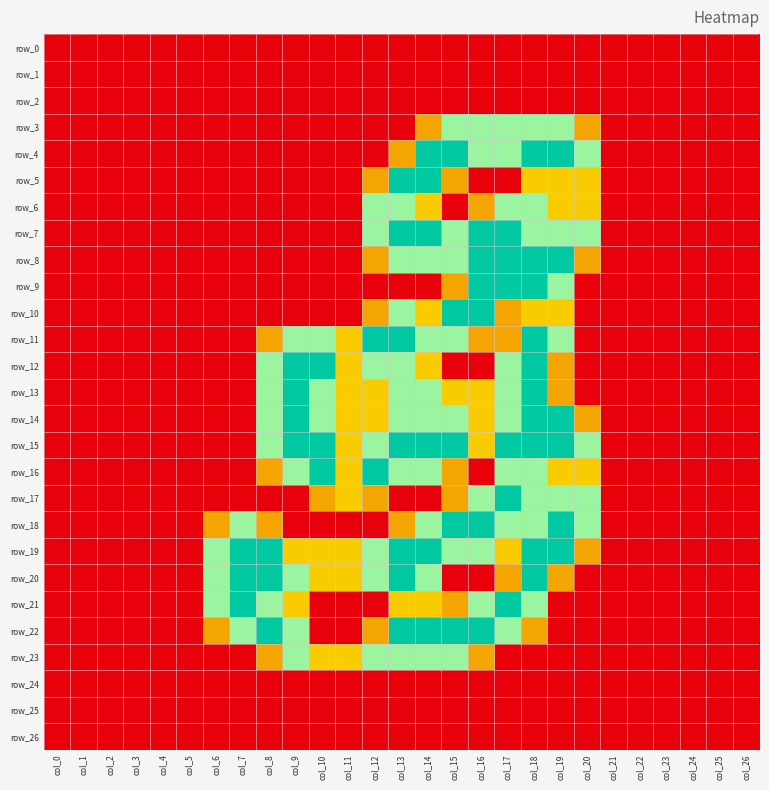

Reading left to right, what are all the values shown in this chart?

row_0: col_0=0.0	col_1=0.0	col_2=0.0	col_3=0.0	col_4=0.0	col_5=0.0	col_6=0.0	col_7=0.0	col_8=0.0	col_9=0.0	col_10=0.0	col_11=0.0	col_12=0.0	col_13=0.0	col_14=0.0	col_15=0.0	col_16=0.0	col_17=0.0	col_18=0.0	col_19=0.0	col_20=0.0	col_21=0.0	col_22=0.0	col_23=0.0	col_24=0.0	col_25=0.0	col_26=0.0
row_1: col_0=0.0	col_1=0.0	col_2=0.0	col_3=0.0	col_4=0.0	col_5=0.0	col_6=0.0	col_7=0.0	col_8=0.0	col_9=0.0	col_10=0.0	col_11=0.0	col_12=0.0	col_13=0.0	col_14=0.0	col_15=0.0	col_16=0.0	col_17=0.0	col_18=0.0	col_19=0.0	col_20=0.0	col_21=0.0	col_22=0.0	col_23=0.0	col_24=0.0	col_25=0.0	col_26=0.0
row_2: col_0=0.0	col_1=0.0	col_2=0.0	col_3=0.0	col_4=0.0	col_5=0.0	col_6=0.0	col_7=0.0	col_8=0.0	col_9=0.0	col_10=0.0	col_11=0.0	col_12=0.0	col_13=0.0	col_14=0.0	col_15=0.0	col_16=0.0	col_17=0.0	col_18=0.0	col_19=0.0	col_20=0.0	col_21=0.0	col_22=0.0	col_23=0.0	col_24=0.0	col_25=0.0	col_26=0.0
row_3: col_0=0.0	col_1=0.0	col_2=0.0	col_3=0.0	col_4=0.0	col_5=0.0	col_6=0.0	col_7=0.0	col_8=0.0	col_9=0.0	col_10=0.0	col_11=0.0	col_12=0.0	col_13=0.0	col_14=0.8	col_15=1.5	col_16=1.5	col_17=1.5	col_18=1.5	col_19=1.5	col_20=0.8	col_21=0.0	col_22=0.0	col_23=0.0	col_24=0.0	col_25=0.0	col_26=0.0
row_4: col_0=0.0	col_1=0.0	col_2=0.0	col_3=0.0	col_4=0.0	col_5=0.0	col_6=0.0	col_7=0.0	col_8=0.0	col_9=0.0	col_10=0.0	col_11=0.0	col_12=0.0	col_13=0.8	col_14=2.0	col_15=2.0	col_16=1.5	col_17=1.5	col_18=2.0	col_19=2.0	col_20=1.5	col_21=0.0	col_22=0.0	col_23=0.0	col_24=0.0	col_25=0.0	col_26=0.0
row_5: col_0=0.0	col_1=0.0	col_2=0.0	col_3=0.0	col_4=0.0	col_5=0.0	col_6=0.0	col_7=0.0	col_8=0.0	col_9=0.0	col_10=0.0	col_11=0.0	col_12=0.8	col_13=2.0	col_14=2.0	col_15=0.8	col_16=0.0	col_17=0.0	col_18=1.0	col_19=1.0	col_20=1.0	col_21=0.0	col_22=0.0	col_23=0.0	col_24=0.0	col_25=0.0	col_26=0.0
row_6: col_0=0.0	col_1=0.0	col_2=0.0	col_3=0.0	col_4=0.0	col_5=0.0	col_6=0.0	col_7=0.0	col_8=0.0	col_9=0.0	col_10=0.0	col_11=0.0	col_12=1.5	col_13=1.5	col_14=1.0	col_15=0.0	col_16=0.8	col_17=1.5	col_18=1.5	col_19=1.0	col_20=1.0	col_21=0.0	col_22=0.0	col_23=0.0	col_24=0.0	col_25=0.0	col_26=0.0
row_7: col_0=0.0	col_1=0.0	col_2=0.0	col_3=0.0	col_4=0.0	col_5=0.0	col_6=0.0	col_7=0.0	col_8=0.0	col_9=0.0	col_10=0.0	col_11=0.0	col_12=1.5	col_13=2.0	col_14=2.0	col_15=1.5	col_16=2.0	col_17=2.0	col_18=1.5	col_19=1.5	col_20=1.5	col_21=0.0	col_22=0.0	col_23=0.0	col_24=0.0	col_25=0.0	col_26=0.0
row_8: col_0=0.0	col_1=0.0	col_2=0.0	col_3=0.0	col_4=0.0	col_5=0.0	col_6=0.0	col_7=0.0	col_8=0.0	col_9=0.0	col_10=0.0	col_11=0.0	col_12=0.8	col_13=1.5	col_14=1.5	col_15=1.5	col_16=2.0	col_17=2.0	col_18=2.0	col_19=2.0	col_20=0.8	col_21=0.0	col_22=0.0	col_23=0.0	col_24=0.0	col_25=0.0	col_26=0.0
row_9: col_0=0.0	col_1=0.0	col_2=0.0	col_3=0.0	col_4=0.0	col_5=0.0	col_6=0.0	col_7=0.0	col_8=0.0	col_9=0.0	col_10=0.0	col_11=0.0	col_12=0.0	col_13=0.0	col_14=0.0	col_15=0.8	col_16=2.0	col_17=2.0	col_18=2.0	col_19=1.5	col_20=0.0	col_21=0.0	col_22=0.0	col_23=0.0	col_24=0.0	col_25=0.0	col_26=0.0
row_10: col_0=0.0	col_1=0.0	col_2=0.0	col_3=0.0	col_4=0.0	col_5=0.0	col_6=0.0	col_7=0.0	col_8=0.0	col_9=0.0	col_10=0.0	col_11=0.0	col_12=0.8	col_13=1.5	col_14=1.0	col_15=2.0	col_16=2.0	col_17=0.8	col_18=1.0	col_19=1.0	col_20=0.0	col_21=0.0	col_22=0.0	col_23=0.0	col_24=0.0	col_25=0.0	col_26=0.0
row_11: col_0=0.0	col_1=0.0	col_2=0.0	col_3=0.0	col_4=0.0	col_5=0.0	col_6=0.0	col_7=0.0	col_8=0.8	col_9=1.5	col_10=1.5	col_11=1.0	col_12=2.0	col_13=2.0	col_14=1.5	col_15=1.5	col_16=0.8	col_17=0.8	col_18=2.0	col_19=1.5	col_20=0.0	col_21=0.0	col_22=0.0	col_23=0.0	col_24=0.0	col_25=0.0	col_26=0.0
row_12: col_0=0.0	col_1=0.0	col_2=0.0	col_3=0.0	col_4=0.0	col_5=0.0	col_6=0.0	col_7=0.0	col_8=1.5	col_9=2.0	col_10=2.0	col_11=1.0	col_12=1.5	col_13=1.5	col_14=1.0	col_15=0.0	col_16=0.0	col_17=1.5	col_18=2.0	col_19=0.8	col_20=0.0	col_21=0.0	col_22=0.0	col_23=0.0	col_24=0.0	col_25=0.0	col_26=0.0
row_13: col_0=0.0	col_1=0.0	col_2=0.0	col_3=0.0	col_4=0.0	col_5=0.0	col_6=0.0	col_7=0.0	col_8=1.5	col_9=2.0	col_10=1.5	col_11=1.0	col_12=1.0	col_13=1.5	col_14=1.5	col_15=1.0	col_16=1.0	col_17=1.5	col_18=2.0	col_19=0.8	col_20=0.0	col_21=0.0	col_22=0.0	col_23=0.0	col_24=0.0	col_25=0.0	col_26=0.0
row_14: col_0=0.0	col_1=0.0	col_2=0.0	col_3=0.0	col_4=0.0	col_5=0.0	col_6=0.0	col_7=0.0	col_8=1.5	col_9=2.0	col_10=1.5	col_11=1.0	col_12=1.0	col_13=1.5	col_14=1.5	col_15=1.5	col_16=1.0	col_17=1.5	col_18=2.0	col_19=2.0	col_20=0.8	col_21=0.0	col_22=0.0	col_23=0.0	col_24=0.0	col_25=0.0	col_26=0.0
row_15: col_0=0.0	col_1=0.0	col_2=0.0	col_3=0.0	col_4=0.0	col_5=0.0	col_6=0.0	col_7=0.0	col_8=1.5	col_9=2.0	col_10=2.0	col_11=1.0	col_12=1.5	col_13=2.0	col_14=2.0	col_15=2.0	col_16=1.0	col_17=2.0	col_18=2.0	col_19=2.0	col_20=1.5	col_21=0.0	col_22=0.0	col_23=0.0	col_24=0.0	col_25=0.0	col_26=0.0
row_16: col_0=0.0	col_1=0.0	col_2=0.0	col_3=0.0	col_4=0.0	col_5=0.0	col_6=0.0	col_7=0.0	col_8=0.8	col_9=1.5	col_10=2.0	col_11=1.0	col_12=2.0	col_13=1.5	col_14=1.5	col_15=0.8	col_16=0.0	col_17=1.5	col_18=1.5	col_19=1.0	col_20=1.0	col_21=0.0	col_22=0.0	col_23=0.0	col_24=0.0	col_25=0.0	col_26=0.0
row_17: col_0=0.0	col_1=0.0	col_2=0.0	col_3=0.0	col_4=0.0	col_5=0.0	col_6=0.0	col_7=0.0	col_8=0.0	col_9=0.0	col_10=0.8	col_11=1.0	col_12=0.8	col_13=0.0	col_14=0.0	col_15=0.8	col_16=1.5	col_17=2.0	col_18=1.5	col_19=1.5	col_20=1.5	col_21=0.0	col_22=0.0	col_23=0.0	col_24=0.0	col_25=0.0	col_26=0.0
row_18: col_0=0.0	col_1=0.0	col_2=0.0	col_3=0.0	col_4=0.0	col_5=0.0	col_6=0.8	col_7=1.5	col_8=0.8	col_9=0.0	col_10=0.0	col_11=0.0	col_12=0.0	col_13=0.8	col_14=1.5	col_15=2.0	col_16=2.0	col_17=1.5	col_18=1.5	col_19=2.0	col_20=1.5	col_21=0.0	col_22=0.0	col_23=0.0	col_24=0.0	col_25=0.0	col_26=0.0
row_19: col_0=0.0	col_1=0.0	col_2=0.0	col_3=0.0	col_4=0.0	col_5=0.0	col_6=1.5	col_7=2.0	col_8=2.0	col_9=1.0	col_10=1.0	col_11=1.0	col_12=1.5	col_13=2.0	col_14=2.0	col_15=1.5	col_16=1.5	col_17=1.0	col_18=2.0	col_19=2.0	col_20=0.8	col_21=0.0	col_22=0.0	col_23=0.0	col_24=0.0	col_25=0.0	col_26=0.0
row_20: col_0=0.0	col_1=0.0	col_2=0.0	col_3=0.0	col_4=0.0	col_5=0.0	col_6=1.5	col_7=2.0	col_8=2.0	col_9=1.5	col_10=1.0	col_11=1.0	col_12=1.5	col_13=2.0	col_14=1.5	col_15=0.0	col_16=0.0	col_17=0.8	col_18=2.0	col_19=0.8	col_20=0.0	col_21=0.0	col_22=0.0	col_23=0.0	col_24=0.0	col_25=0.0	col_26=0.0
row_21: col_0=0.0	col_1=0.0	col_2=0.0	col_3=0.0	col_4=0.0	col_5=0.0	col_6=1.5	col_7=2.0	col_8=1.5	col_9=1.0	col_10=0.0	col_11=0.0	col_12=0.0	col_13=1.0	col_14=1.0	col_15=0.8	col_16=1.5	col_17=2.0	col_18=1.5	col_19=0.0	col_20=0.0	col_21=0.0	col_22=0.0	col_23=0.0	col_24=0.0	col_25=0.0	col_26=0.0
row_22: col_0=0.0	col_1=0.0	col_2=0.0	col_3=0.0	col_4=0.0	col_5=0.0	col_6=0.8	col_7=1.5	col_8=2.0	col_9=1.5	col_10=0.0	col_11=0.0	col_12=0.8	col_13=2.0	col_14=2.0	col_15=2.0	col_16=2.0	col_17=1.5	col_18=0.8	col_19=0.0	col_20=0.0	col_21=0.0	col_22=0.0	col_23=0.0	col_24=0.0	col_25=0.0	col_26=0.0
row_23: col_0=0.0	col_1=0.0	col_2=0.0	col_3=0.0	col_4=0.0	col_5=0.0	col_6=0.0	col_7=0.0	col_8=0.8	col_9=1.5	col_10=1.0	col_11=1.0	col_12=1.5	col_13=1.5	col_14=1.5	col_15=1.5	col_16=0.8	col_17=0.0	col_18=0.0	col_19=0.0	col_20=0.0	col_21=0.0	col_22=0.0	col_23=0.0	col_24=0.0	col_25=0.0	col_26=0.0
row_24: col_0=0.0	col_1=0.0	col_2=0.0	col_3=0.0	col_4=0.0	col_5=0.0	col_6=0.0	col_7=0.0	col_8=0.0	col_9=0.0	col_10=0.0	col_11=0.0	col_12=0.0	col_13=0.0	col_14=0.0	col_15=0.0	col_16=0.0	col_17=0.0	col_18=0.0	col_19=0.0	col_20=0.0	col_21=0.0	col_22=0.0	col_23=0.0	col_24=0.0	col_25=0.0	col_26=0.0
row_25: col_0=0.0	col_1=0.0	col_2=0.0	col_3=0.0	col_4=0.0	col_5=0.0	col_6=0.0	col_7=0.0	col_8=0.0	col_9=0.0	col_10=0.0	col_11=0.0	col_12=0.0	col_13=0.0	col_14=0.0	col_15=0.0	col_16=0.0	col_17=0.0	col_18=0.0	col_19=0.0	col_20=0.0	col_21=0.0	col_22=0.0	col_23=0.0	col_24=0.0	col_25=0.0	col_26=0.0
row_26: col_0=0.0	col_1=0.0	col_2=0.0	col_3=0.0	col_4=0.0	col_5=0.0	col_6=0.0	col_7=0.0	col_8=0.0	col_9=0.0	col_10=0.0	col_11=0.0	col_12=0.0	col_13=0.0	col_14=0.0	col_15=0.0	col_16=0.0	col_17=0.0	col_18=0.0	col_19=0.0	col_20=0.0	col_21=0.0	col_22=0.0	col_23=0.0	col_24=0.0	col_25=0.0	col_26=0.0